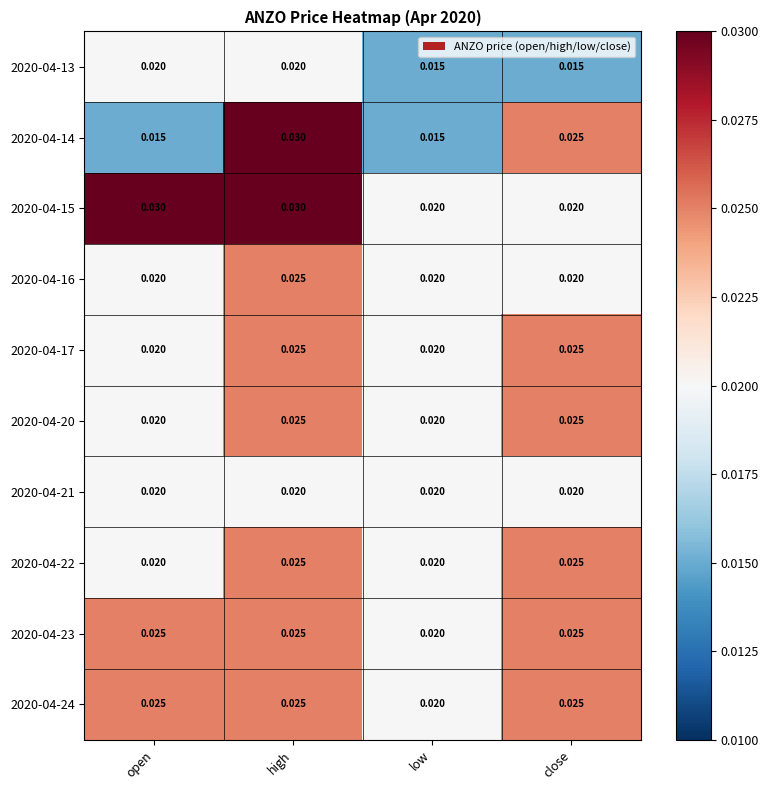

At which label is 2020-04-24 closest to 0?

low